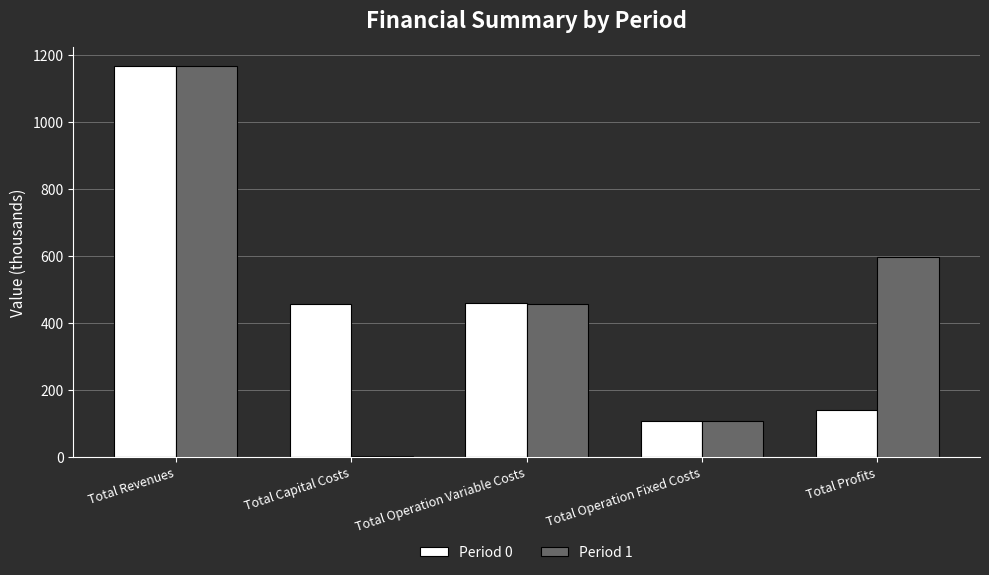

What is the average value of the Period 1 series?

466.0